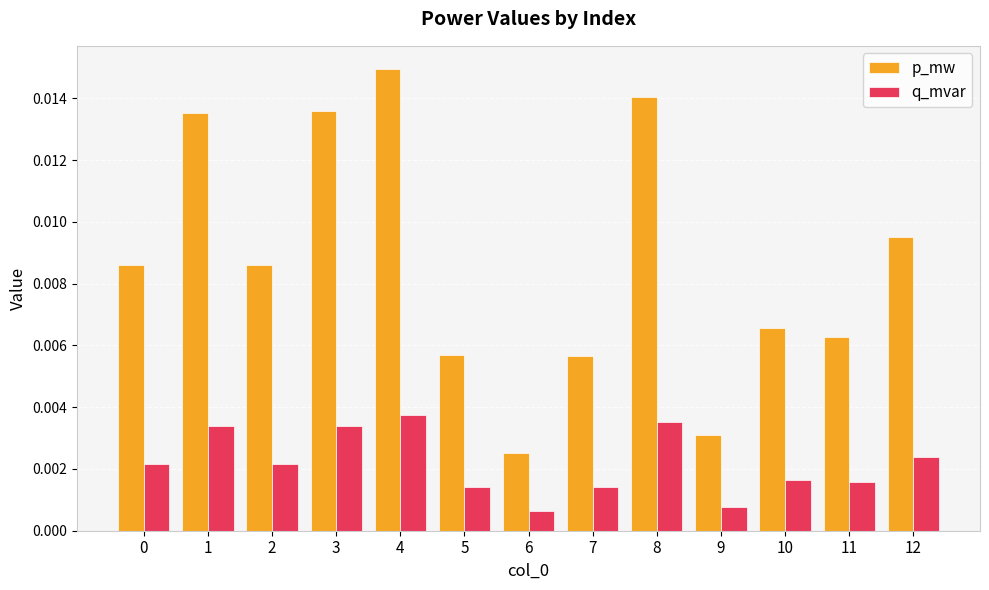

Rank the series by their maximum value, from lowest to highest.

q_mvar, p_mw